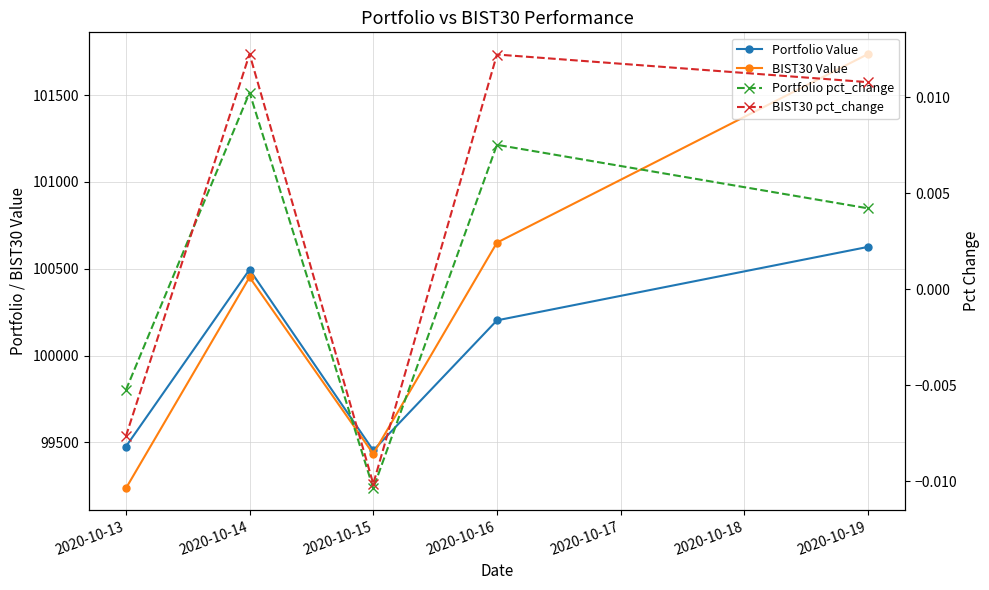

Which series has the largest total across all categories?

BIST30 Value